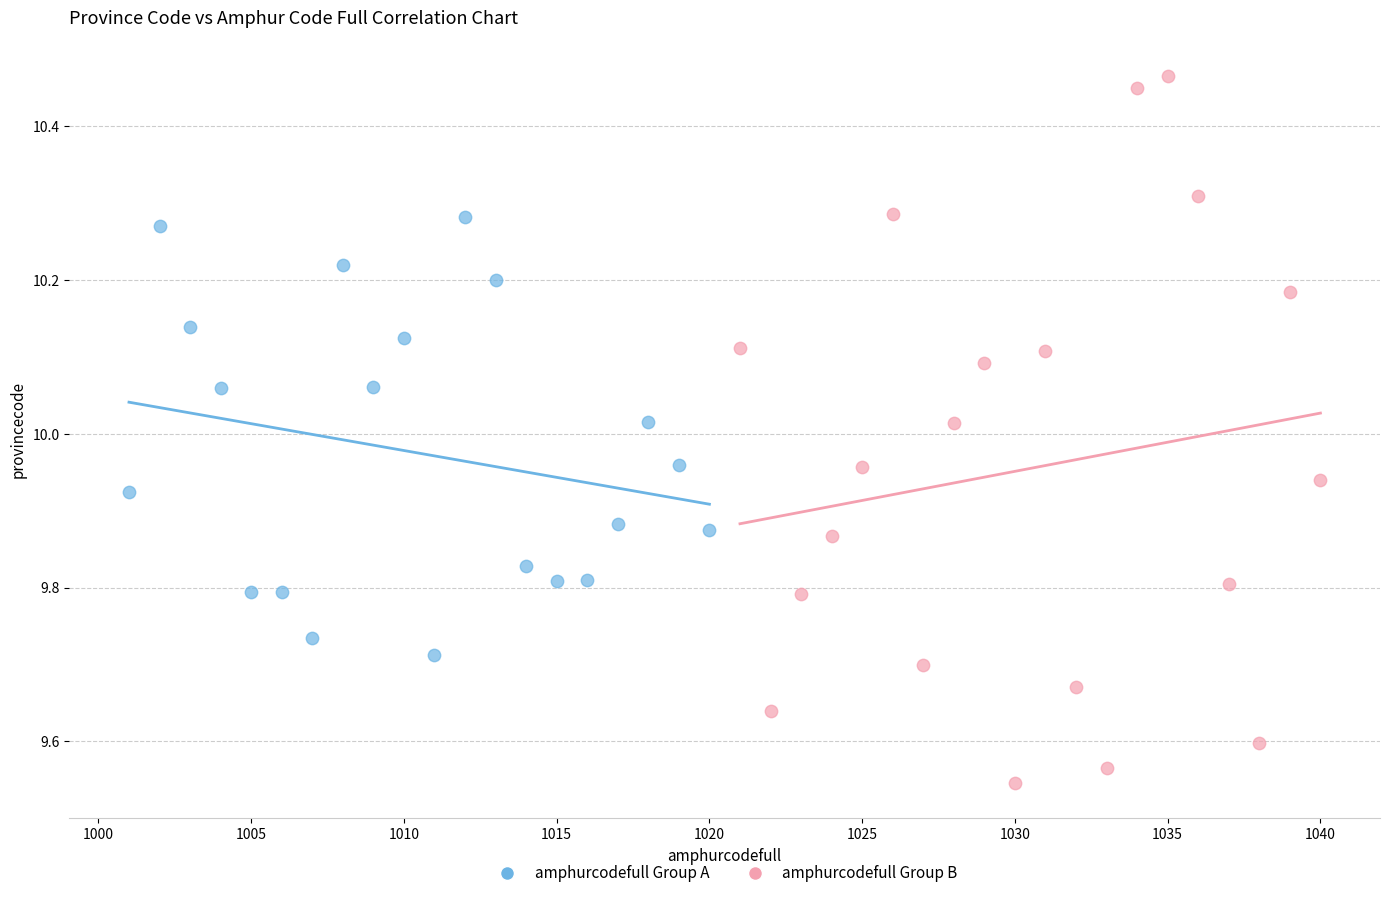

Which series contains the lowest Y value?

amphurcodefull Group B